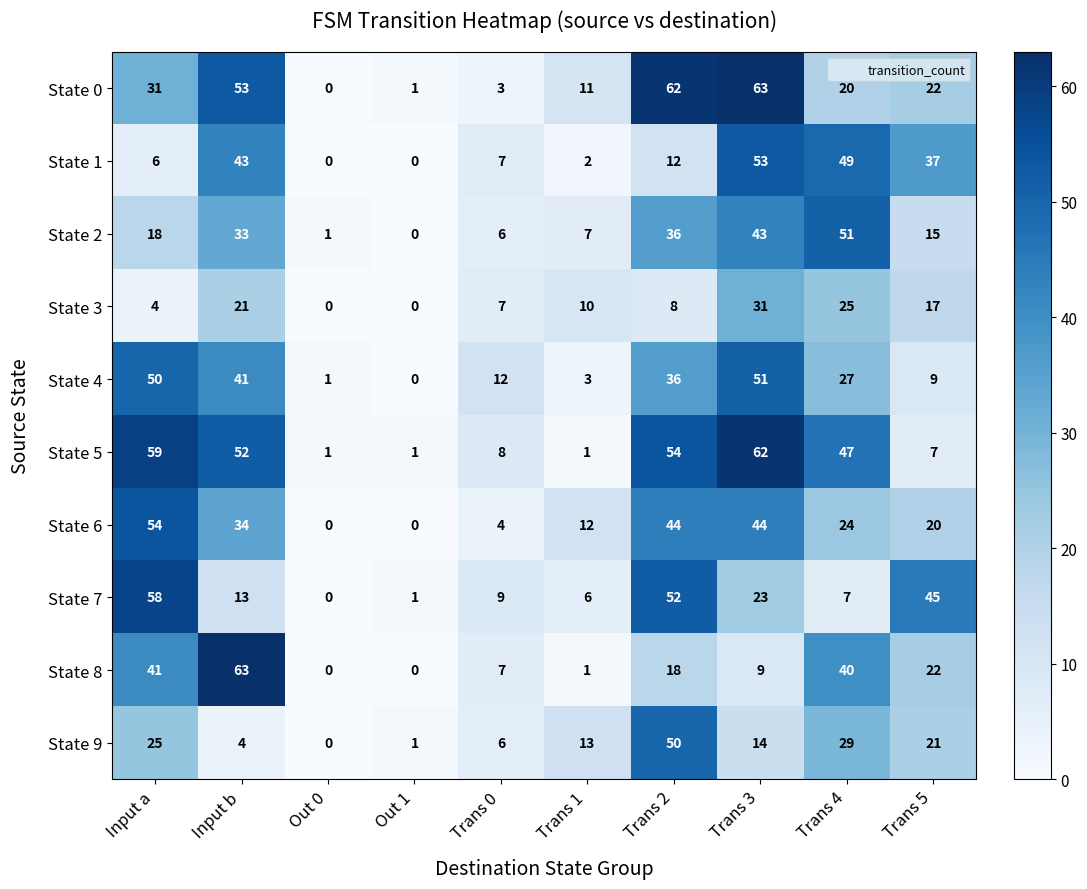

What is the sum of all State 2 values?

210